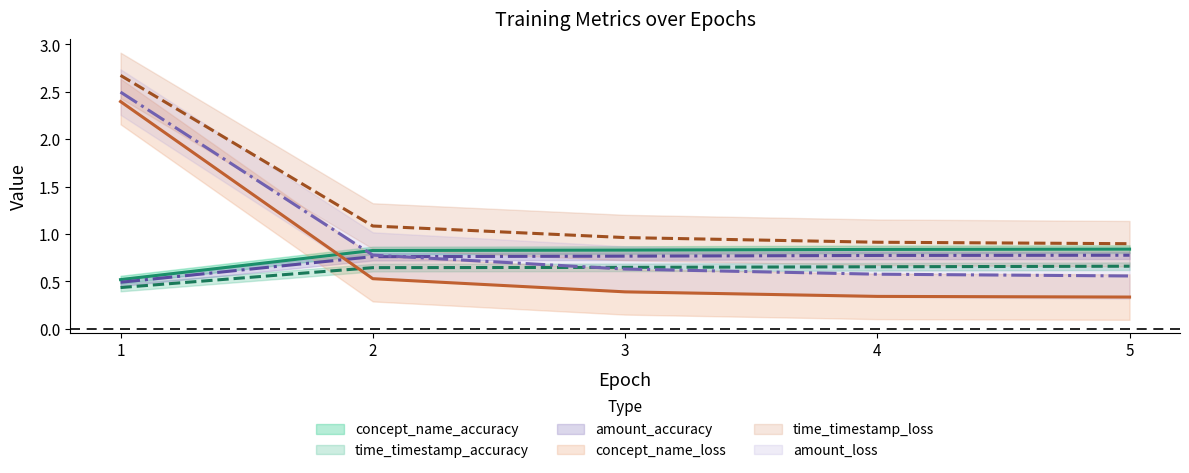

Between which two adjacent categories do concept_name_loss and amount_accuracy first intersect?

1 and 2